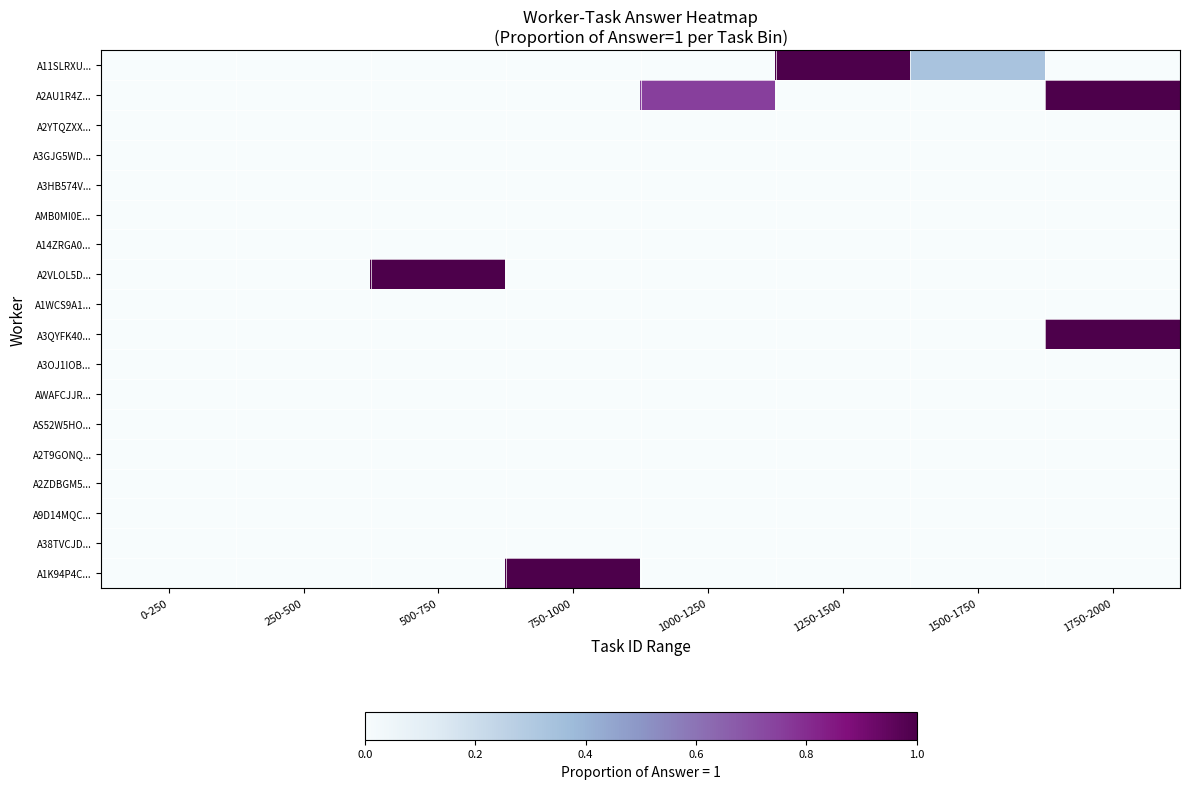

Which series has the largest total across all categories?

A2AU1R4Z...